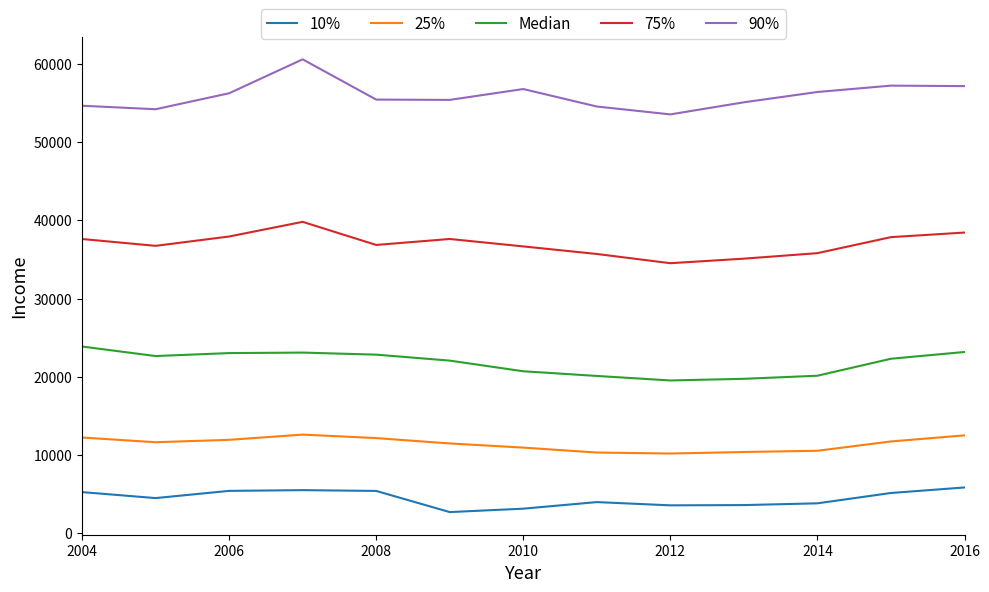

True or false: 90% and 10% cross at least once.

False